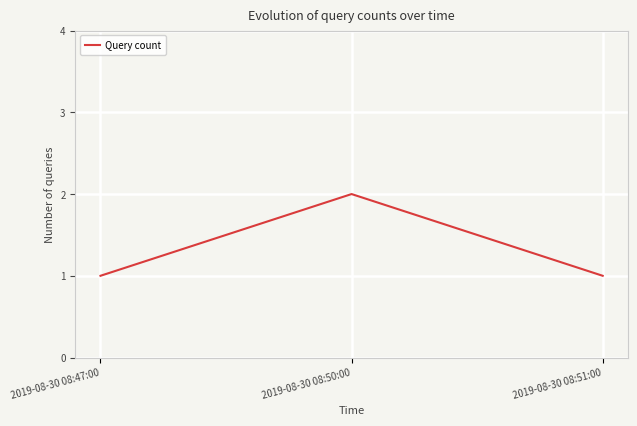

The value at 2019-08-30 08:47:00 is 1. True or false?

True